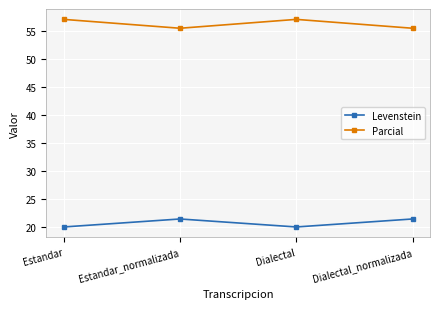

What is the value of the Levenstein point at the 3rd from the left?

20.0